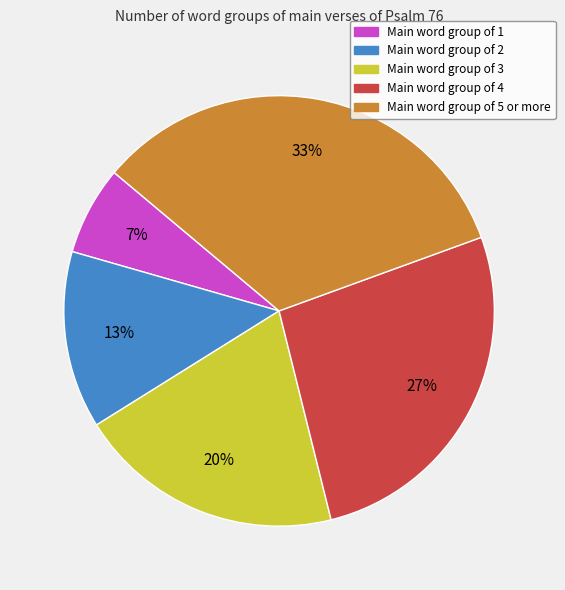

Does any single category account for the majority?

No